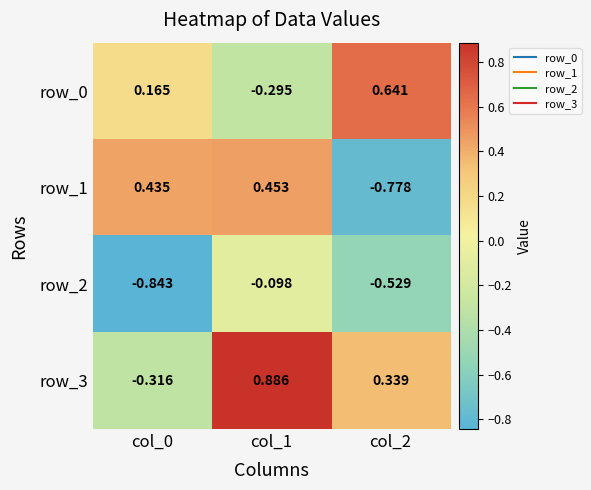

How many data points in row_3 are less than 0?

1